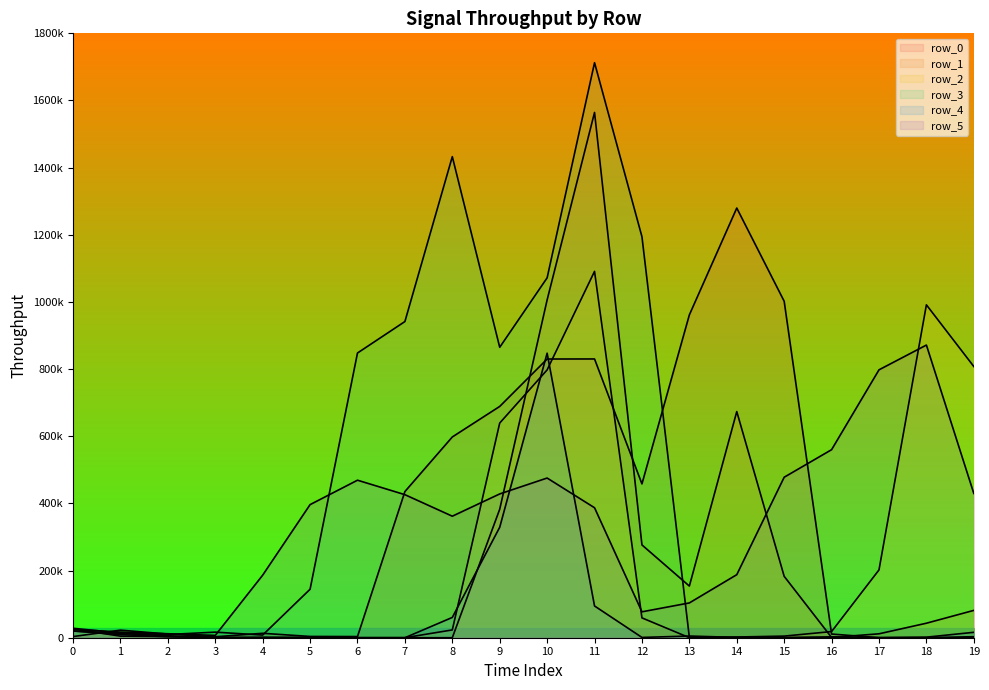

How many distinct data groups are displayed?

6